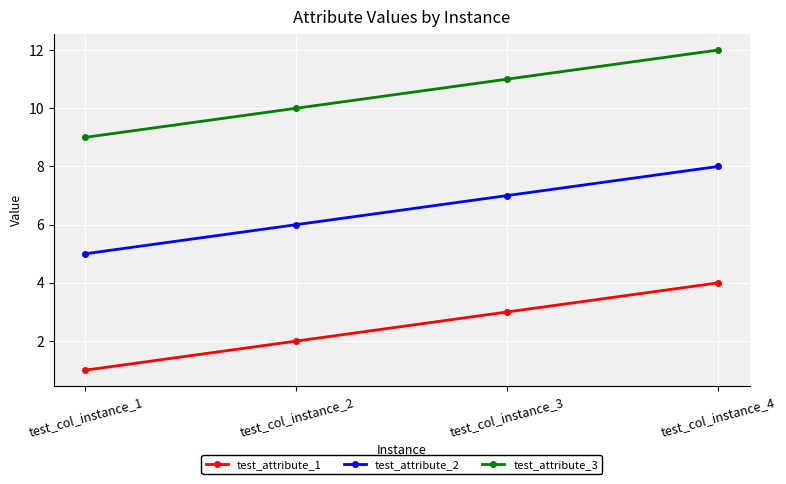

At which category does the chart reach its minimum across all series?

test_col_instance_1